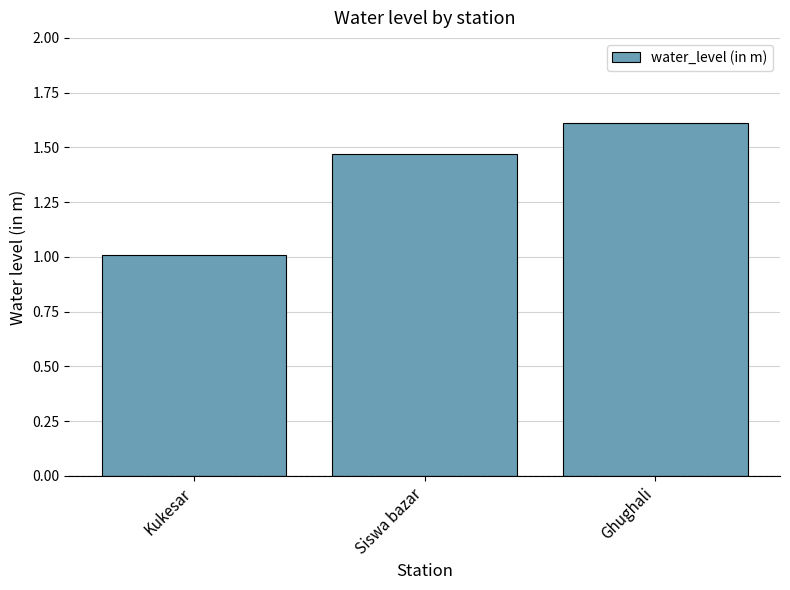

What is the change in value from Kukesar to Siswa bazar?

+0.5